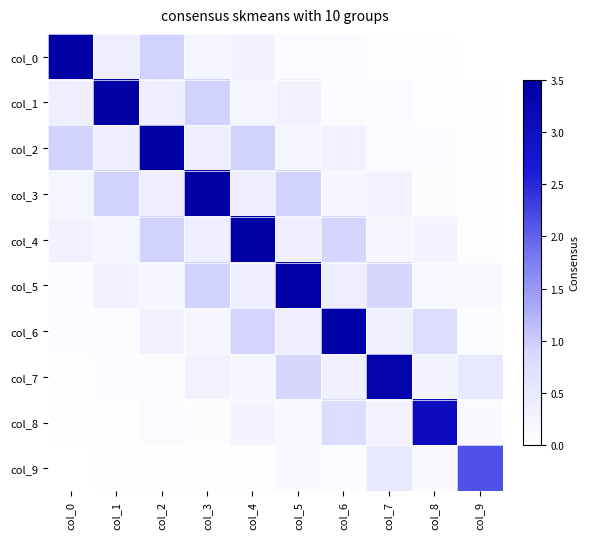

Reading left to right, list all the values displayed in this chart.

col_0: col_0=3.5	col_1=0.4	col_2=0.9	col_3=0.2	col_4=0.3	col_5=0.1	col_6=0.1	col_7=0.0	col_8=0.0	col_9=0.0
col_1: col_0=0.4	col_1=3.5	col_2=0.4	col_3=0.9	col_4=0.2	col_5=0.3	col_6=0.1	col_7=0.1	col_8=0.0	col_9=0.0
col_2: col_0=0.9	col_1=0.4	col_2=3.5	col_3=0.4	col_4=0.9	col_5=0.2	col_6=0.3	col_7=0.1	col_8=0.1	col_9=0.0
col_3: col_0=0.2	col_1=0.9	col_2=0.4	col_3=3.5	col_4=0.4	col_5=0.9	col_6=0.2	col_7=0.3	col_8=0.1	col_9=0.1
col_4: col_0=0.3	col_1=0.2	col_2=0.9	col_3=0.4	col_4=3.5	col_5=0.4	col_6=0.9	col_7=0.2	col_8=0.3	col_9=0.0
col_5: col_0=0.1	col_1=0.3	col_2=0.2	col_3=0.9	col_4=0.4	col_5=3.5	col_6=0.4	col_7=0.9	col_8=0.2	col_9=0.2
col_6: col_0=0.1	col_1=0.1	col_2=0.3	col_3=0.2	col_4=0.9	col_5=0.4	col_6=3.4	col_7=0.3	col_8=0.8	col_9=0.1
col_7: col_0=0.0	col_1=0.1	col_2=0.1	col_3=0.3	col_4=0.2	col_5=0.9	col_6=0.3	col_7=3.4	col_8=0.3	col_9=0.5
col_8: col_0=0.0	col_1=0.0	col_2=0.1	col_3=0.1	col_4=0.3	col_5=0.2	col_6=0.8	col_7=0.3	col_8=3.1	col_9=0.1
col_9: col_0=0.0	col_1=0.0	col_2=0.0	col_3=0.1	col_4=0.0	col_5=0.2	col_6=0.1	col_7=0.5	col_8=0.1	col_9=2.2